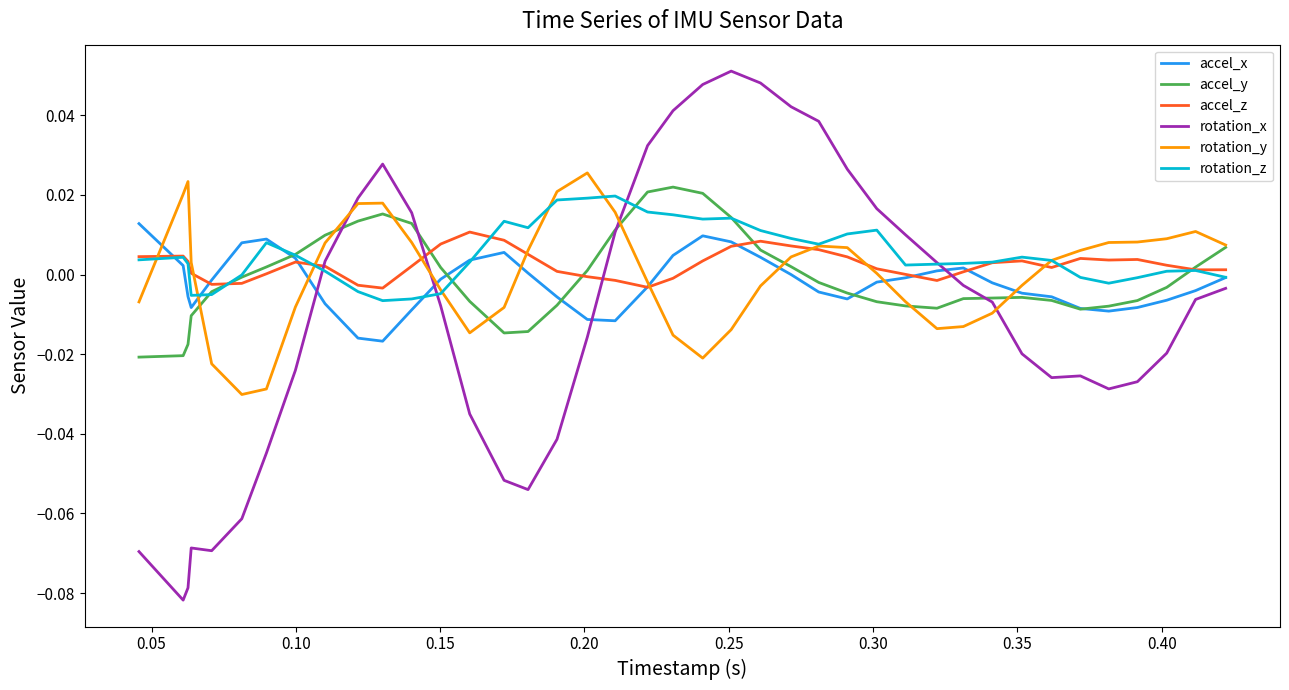

Does the chart display data point markers on the line(s)?

No